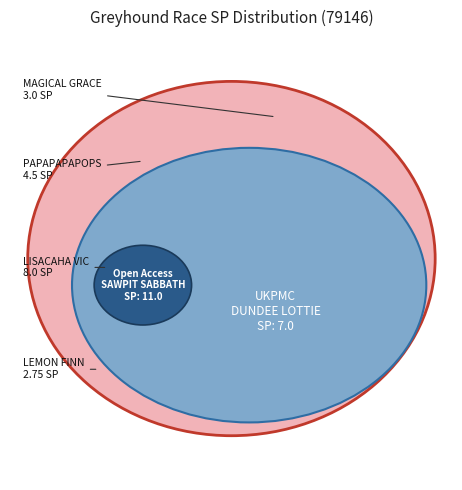

How many segments does this pie chart have?

6